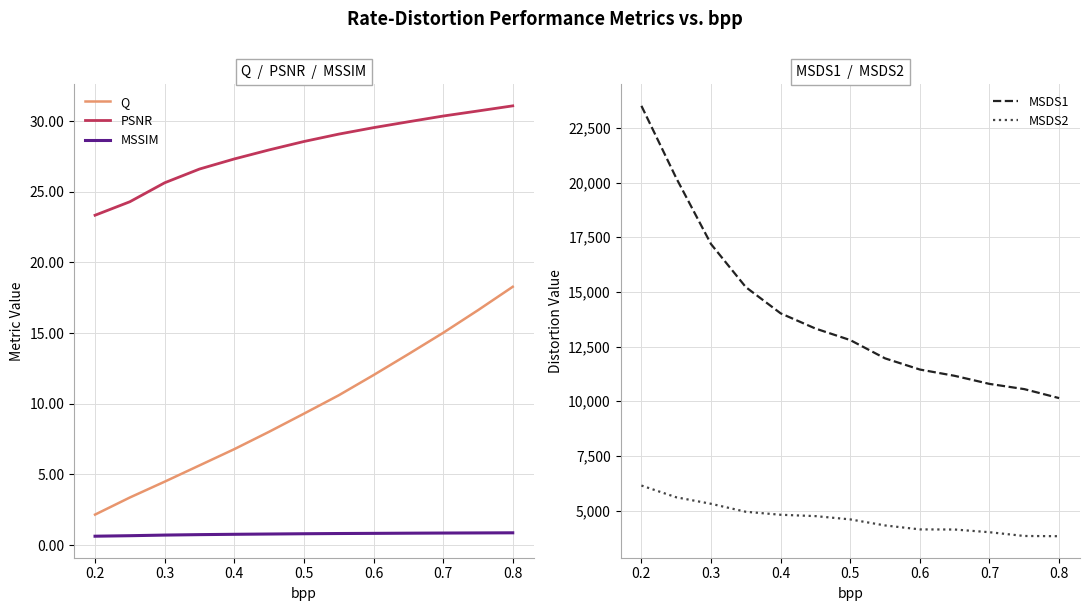

The PSNR series shows 11.6 at 0.7. True or false?

False